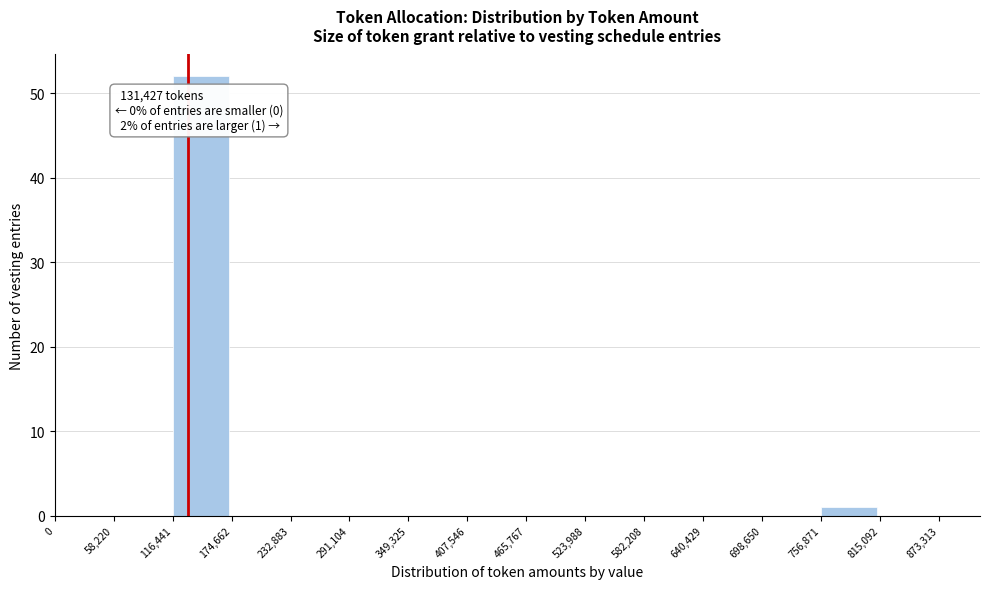

Which range on the x-axis has the tallest bar?

116,441 to 174,662